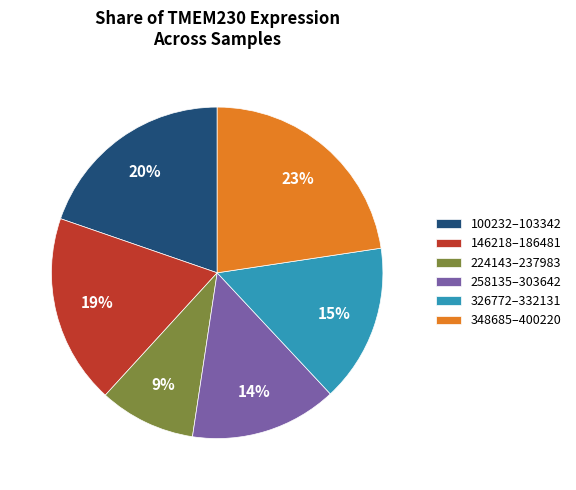

Is it true that 100232–103342 is 20% of the pie?

True